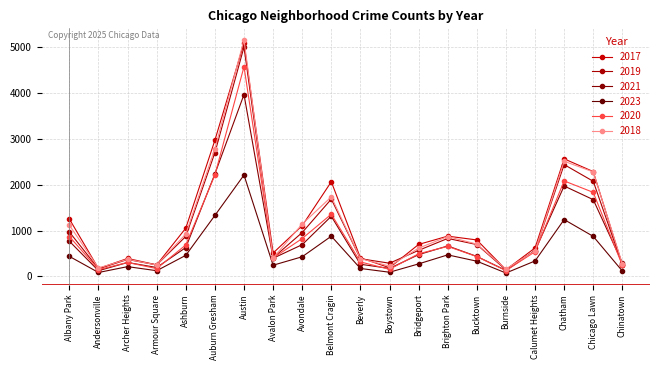

Is this an area chart (filled region under the line)?

No